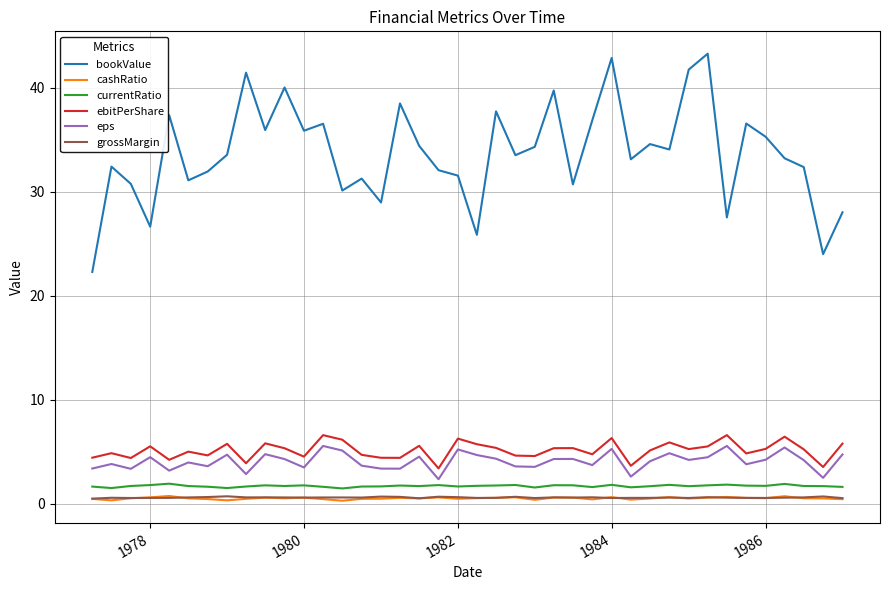

What are all the series names shown in the legend?

bookValue, cashRatio, currentRatio, ebitPerShare, eps, grossMargin